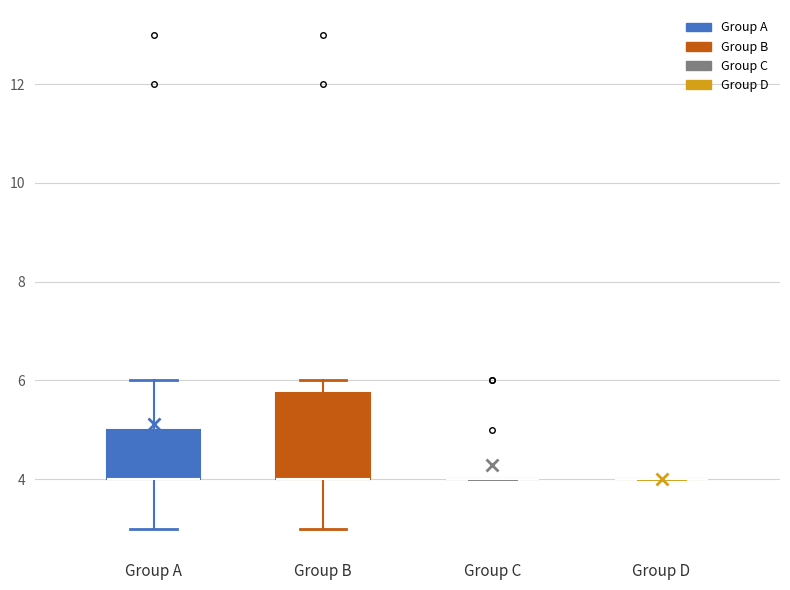

Comparing the boxes themselves (not the whiskers), which one is the tallest?

Group B